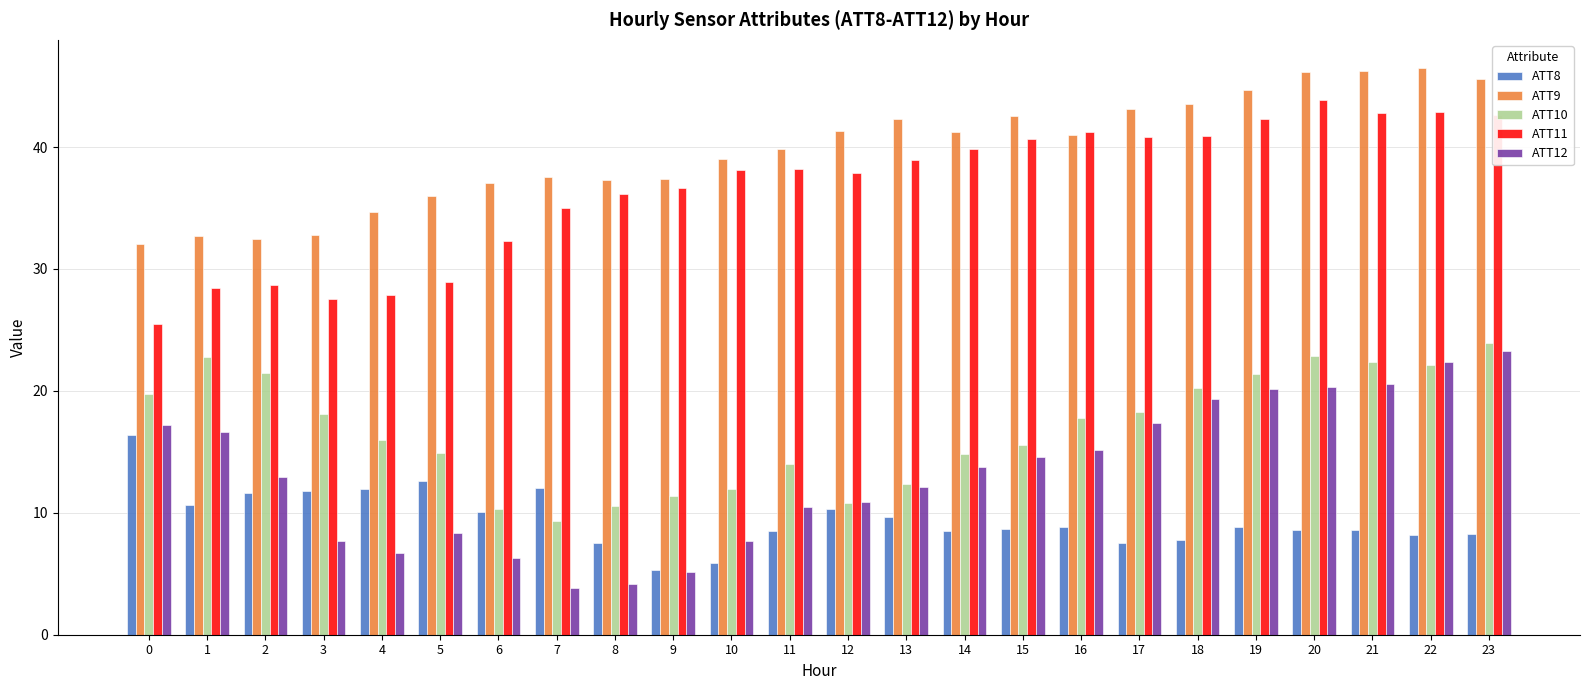

What is the sum of the ATT12 values at 6 and 15?

20.9